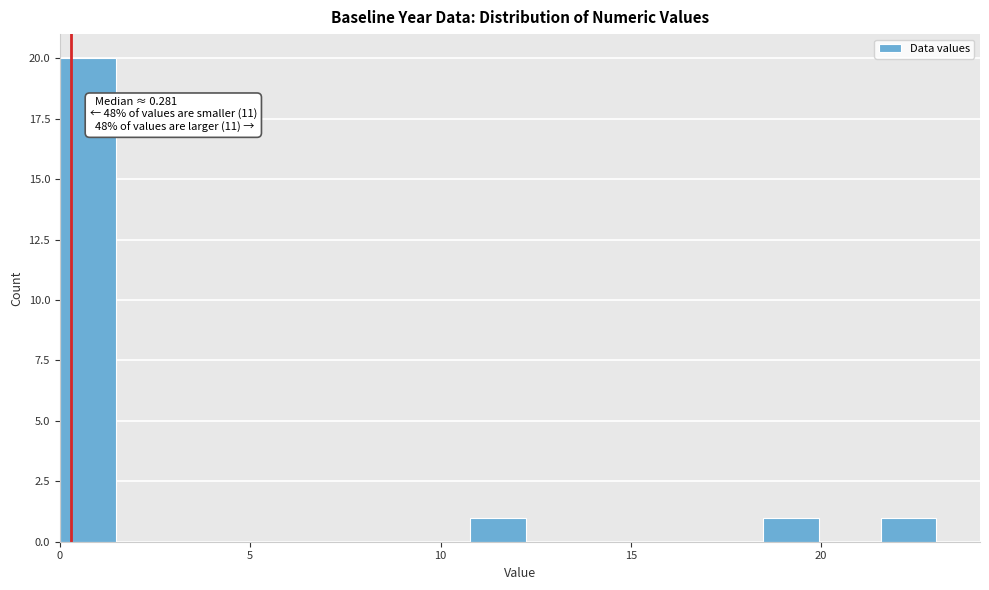

Around what value on the x-axis is the tallest bar? Give the approximate position of its centre, as read against the axis.

0.5